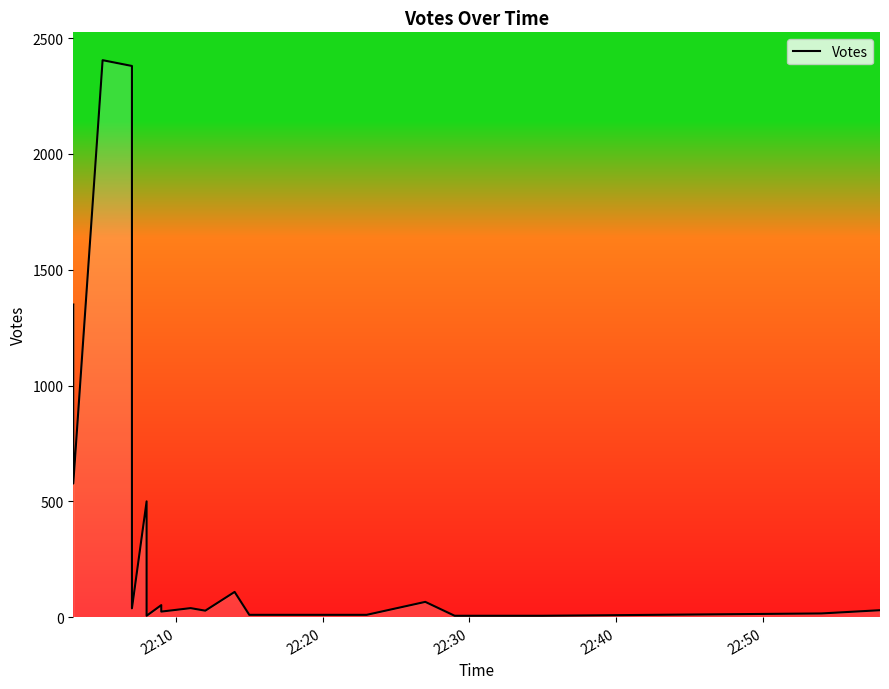

What is the sum of all values?

8460